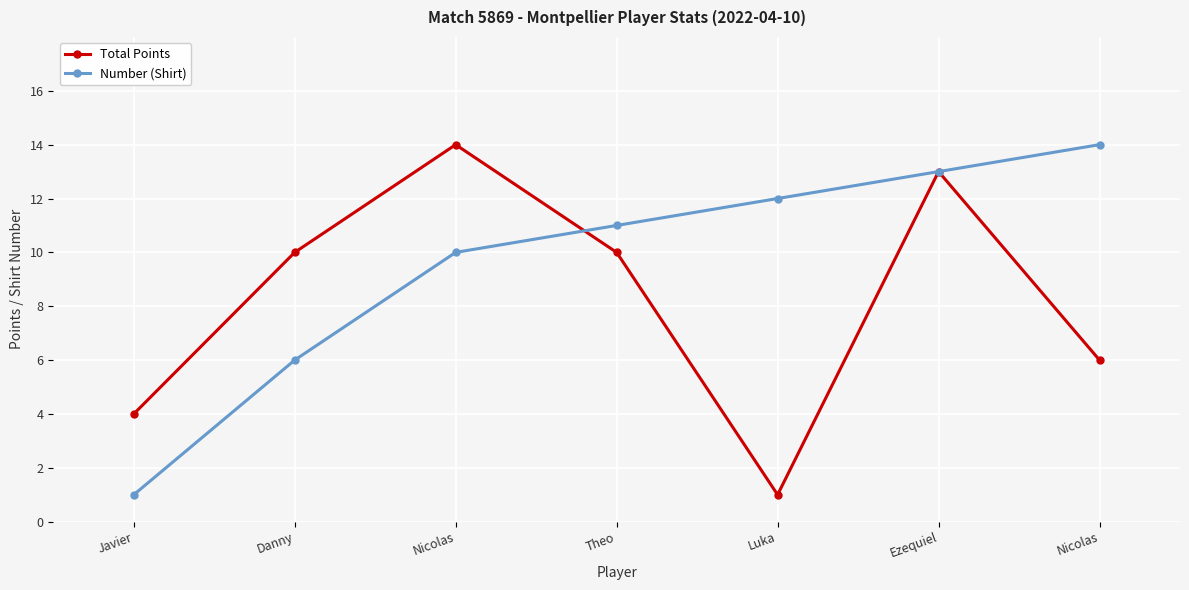

What is the minimum value shown in the chart?

1